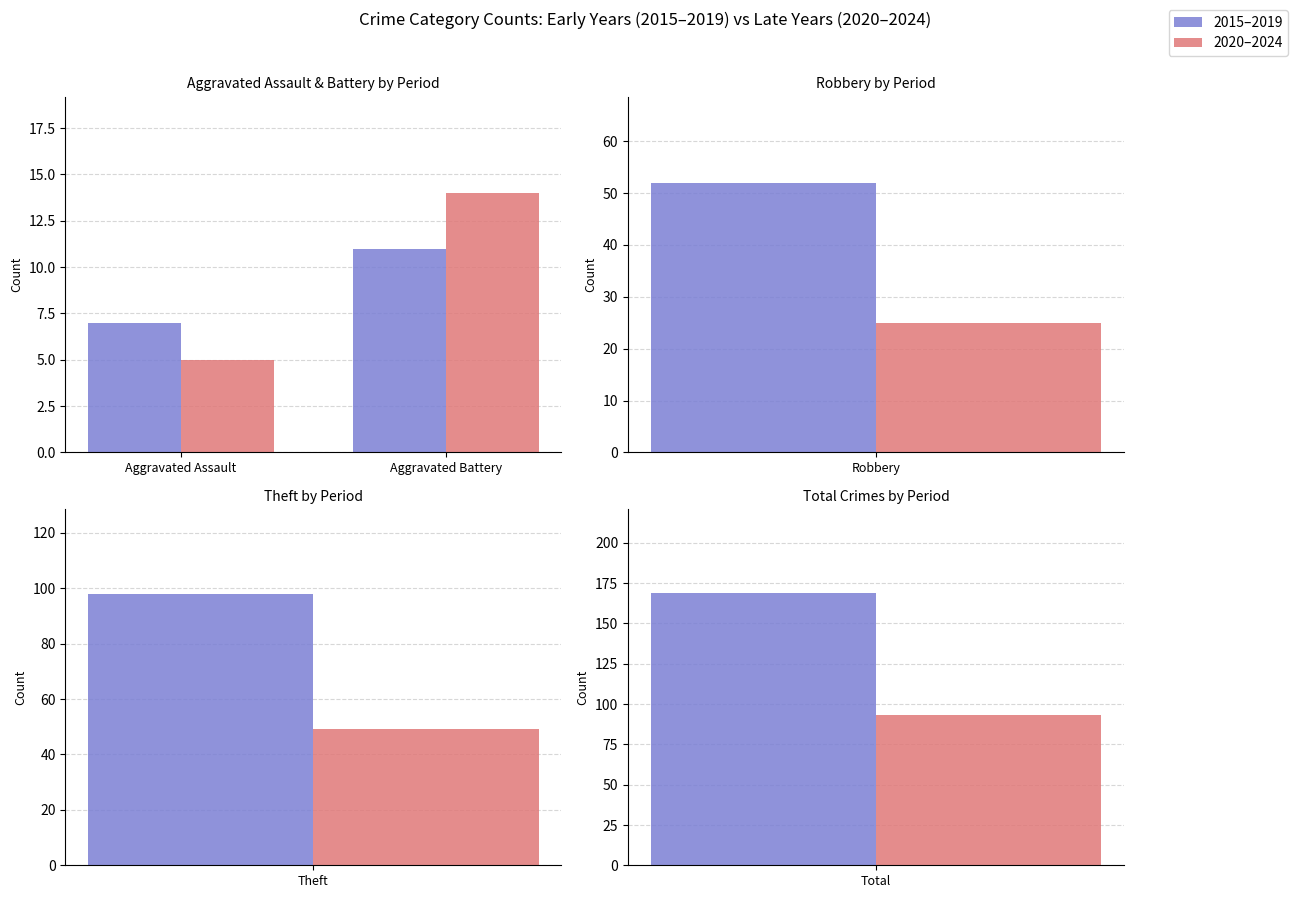

What is the label of the 1st bar from the left?

Aggravated Assault